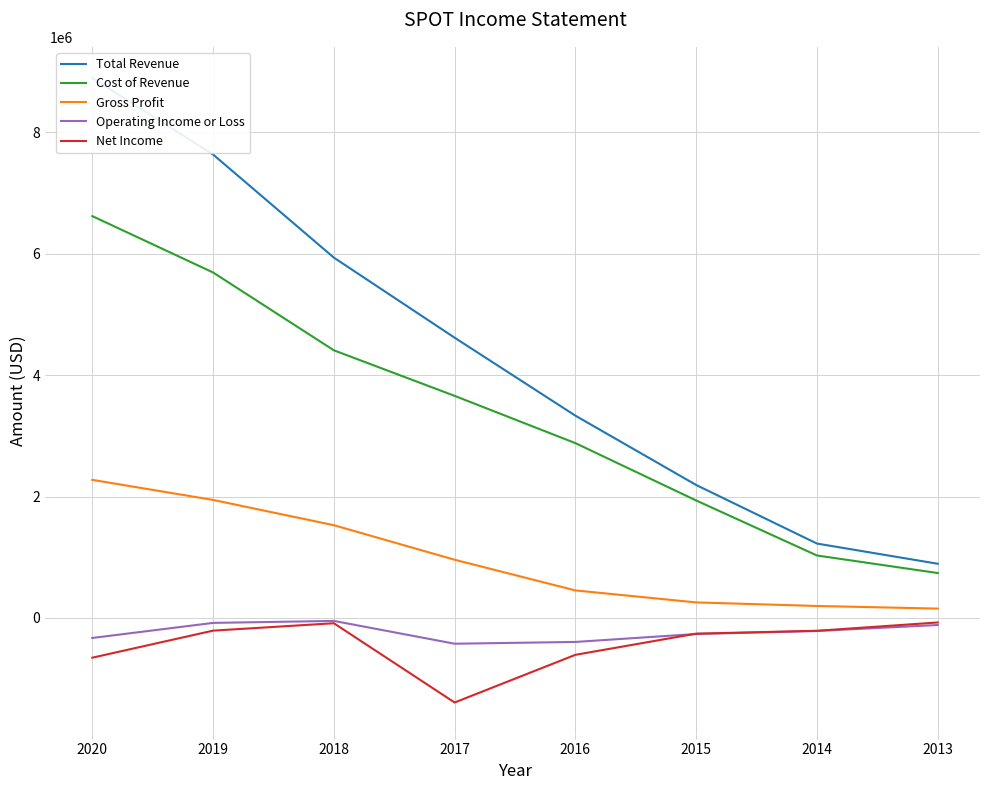

True or false: Total Revenue and Gross Profit intersect in this chart.

False